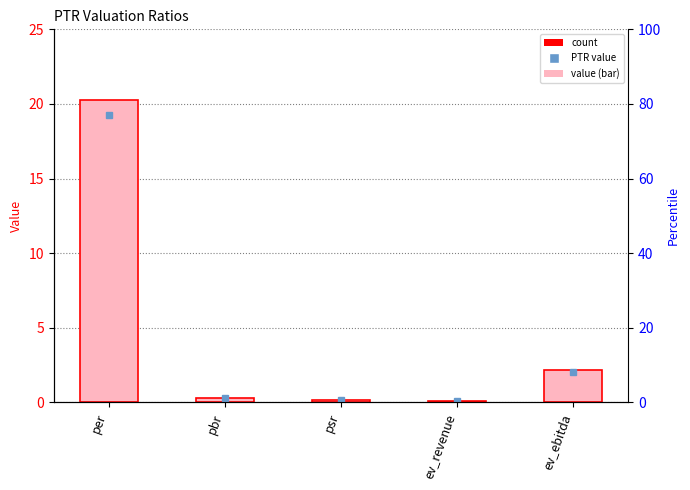

What is the difference between the values at pbr and per?

20.0